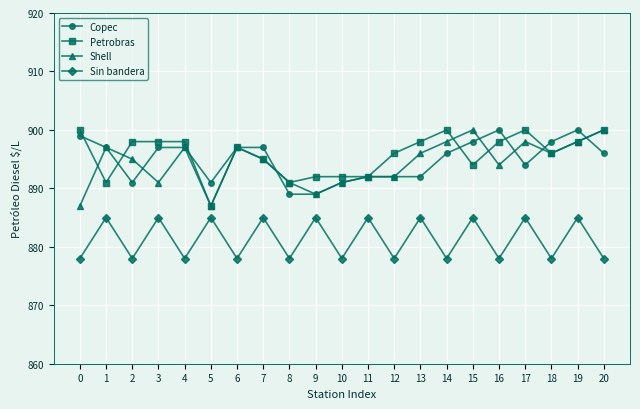

True or false: Shell has a value of 900 at 20.

True